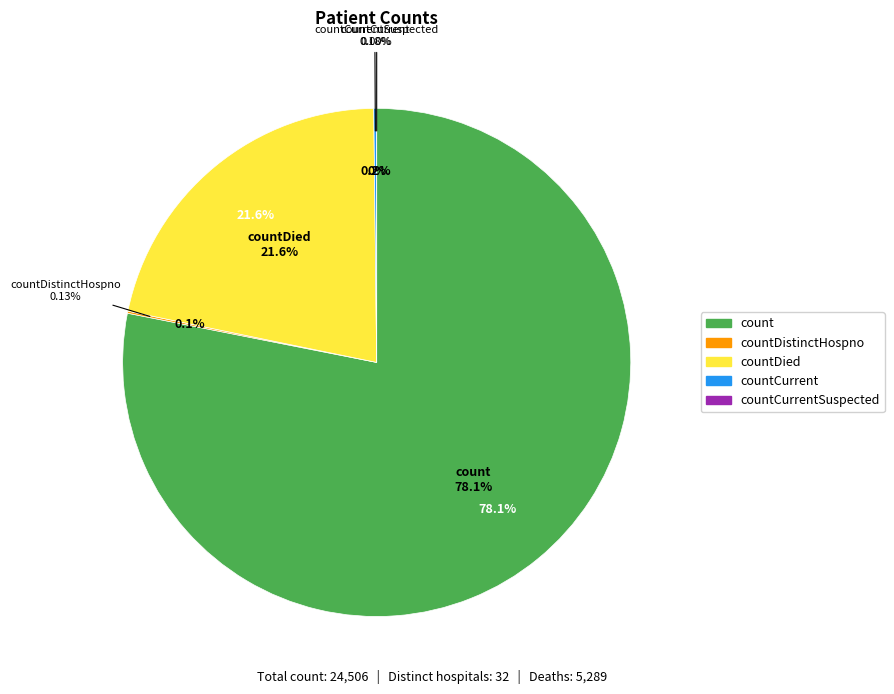

Which category has the biggest portion of the pie?

count